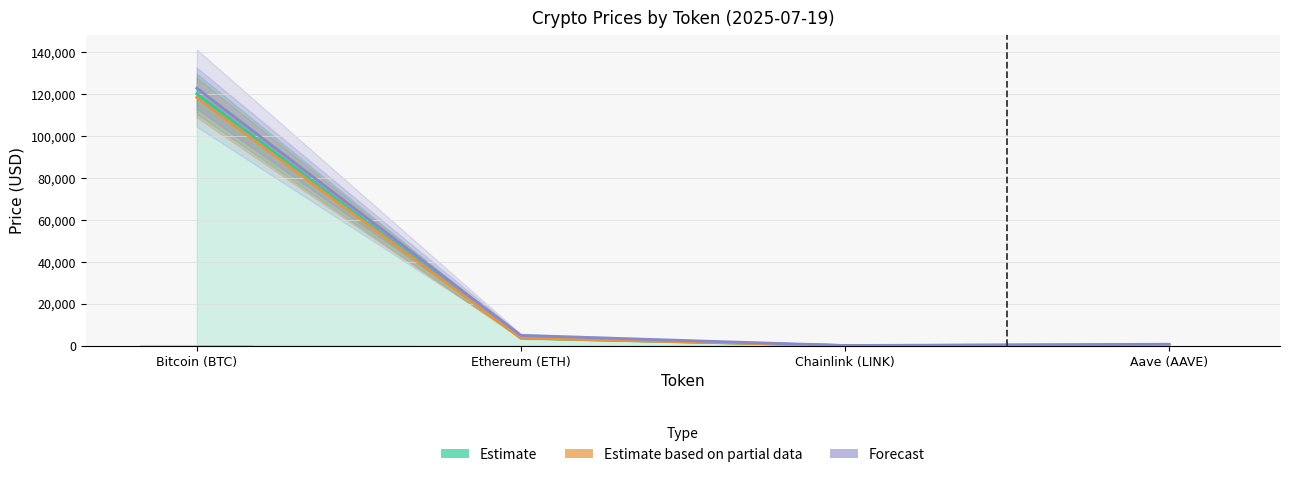

What position from the right is Chainlink (LINK)?

2